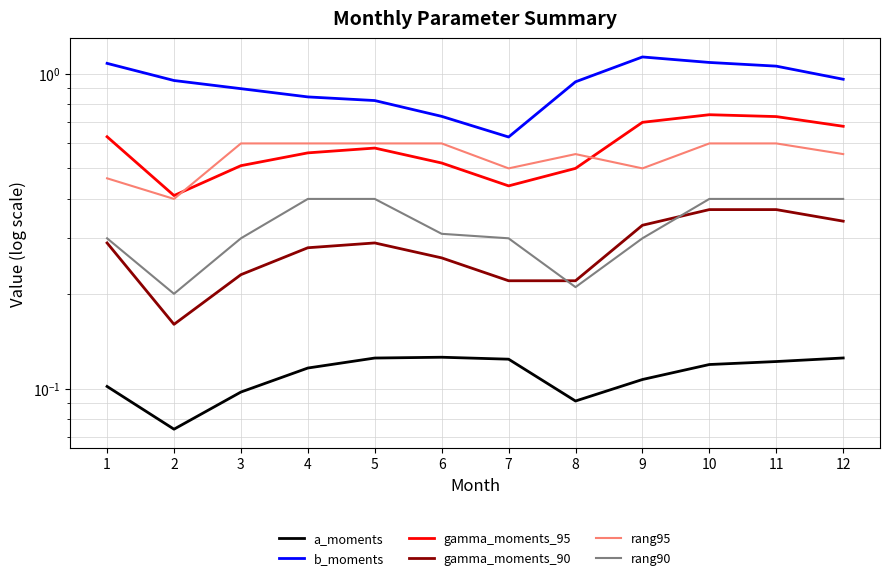

What is the greatest value displayed?

1.1